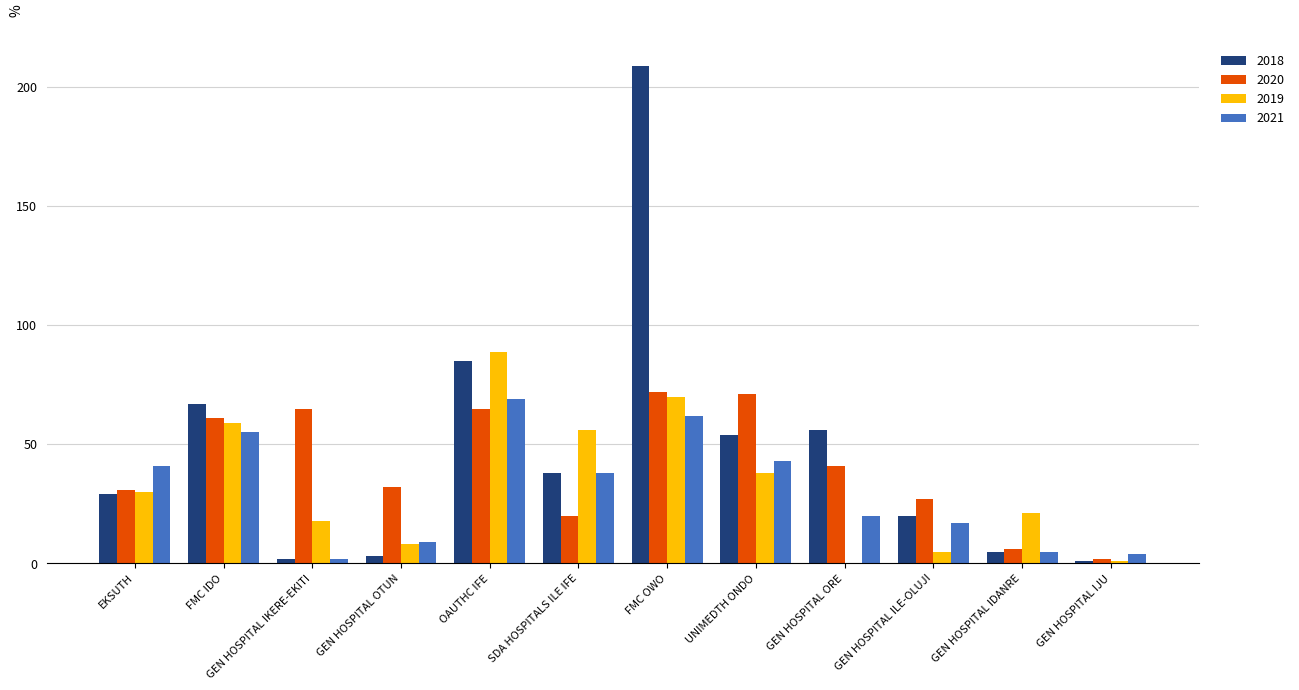

Are the bars horizontal?

No